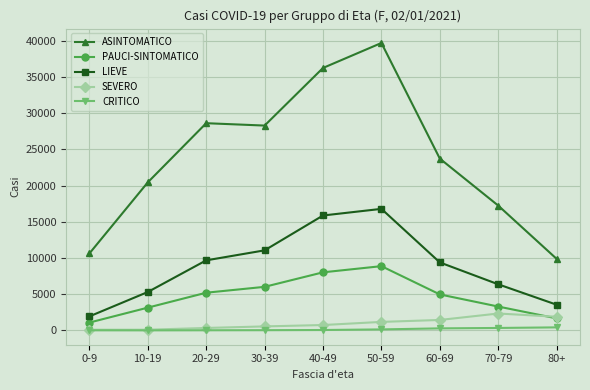

Between 10-19 and 60-69, which series saw the biggest shift?

LIEVE